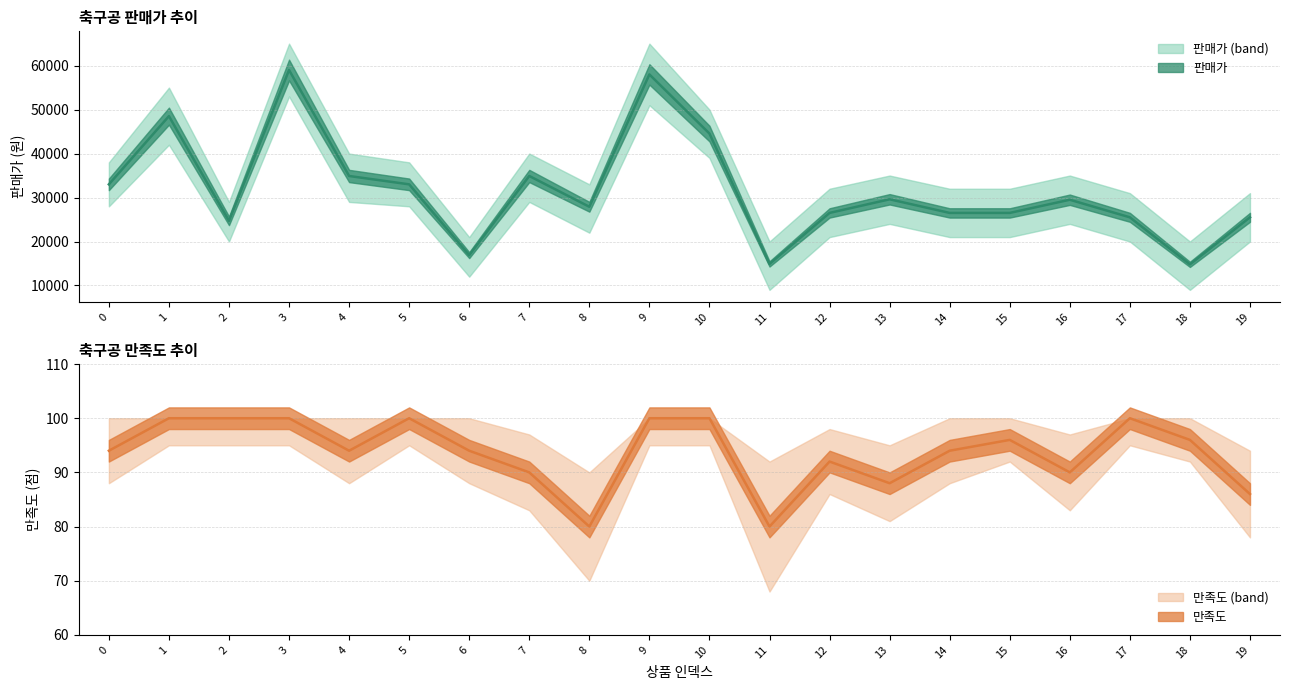

Which has a higher value, 17 or 3?

3